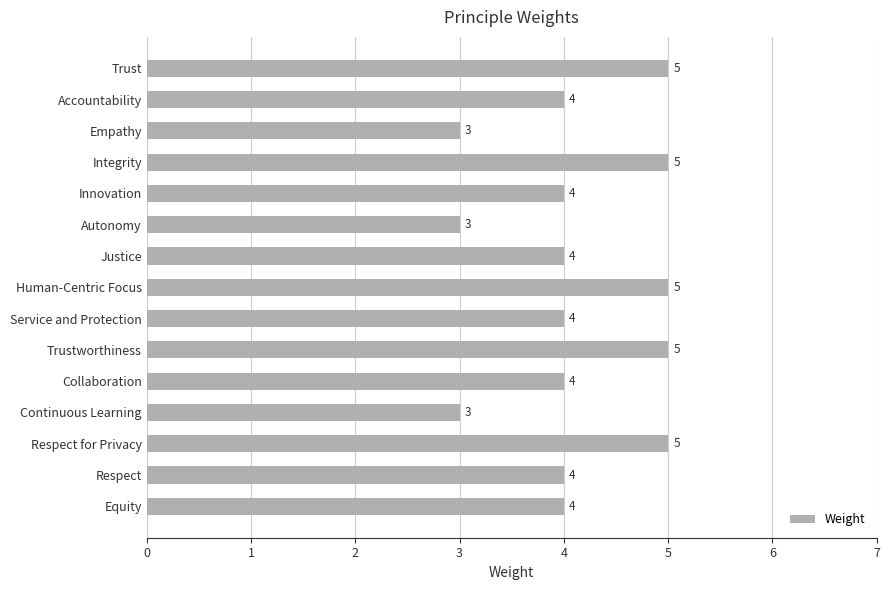

The value at Human-Centric Focus is 2. True or false?

False